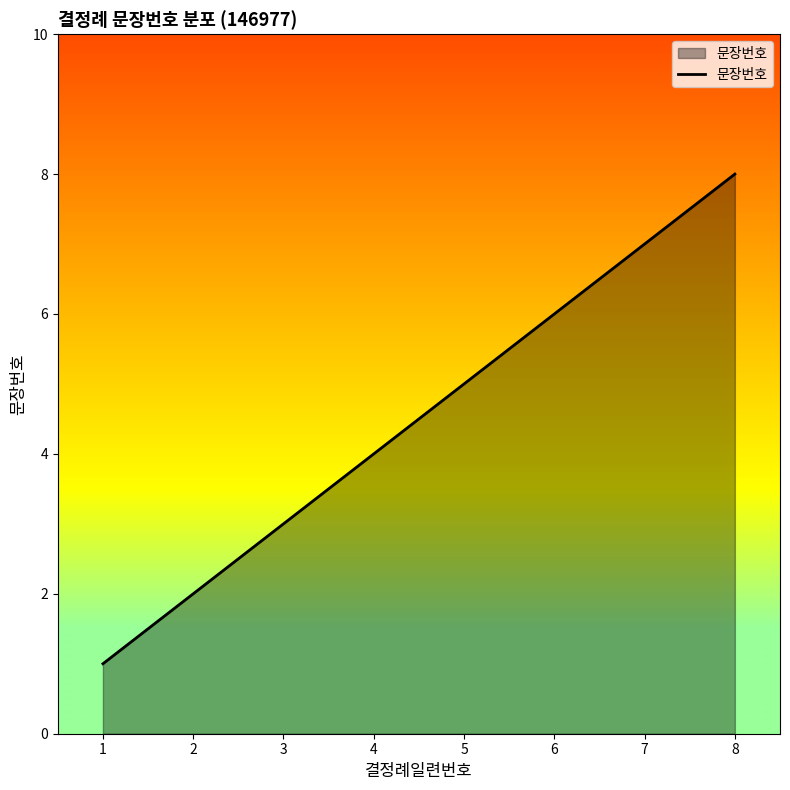

Rank the categories by value from lowest to highest.

1, 2, 3, 4, 5, 6, 7, 8